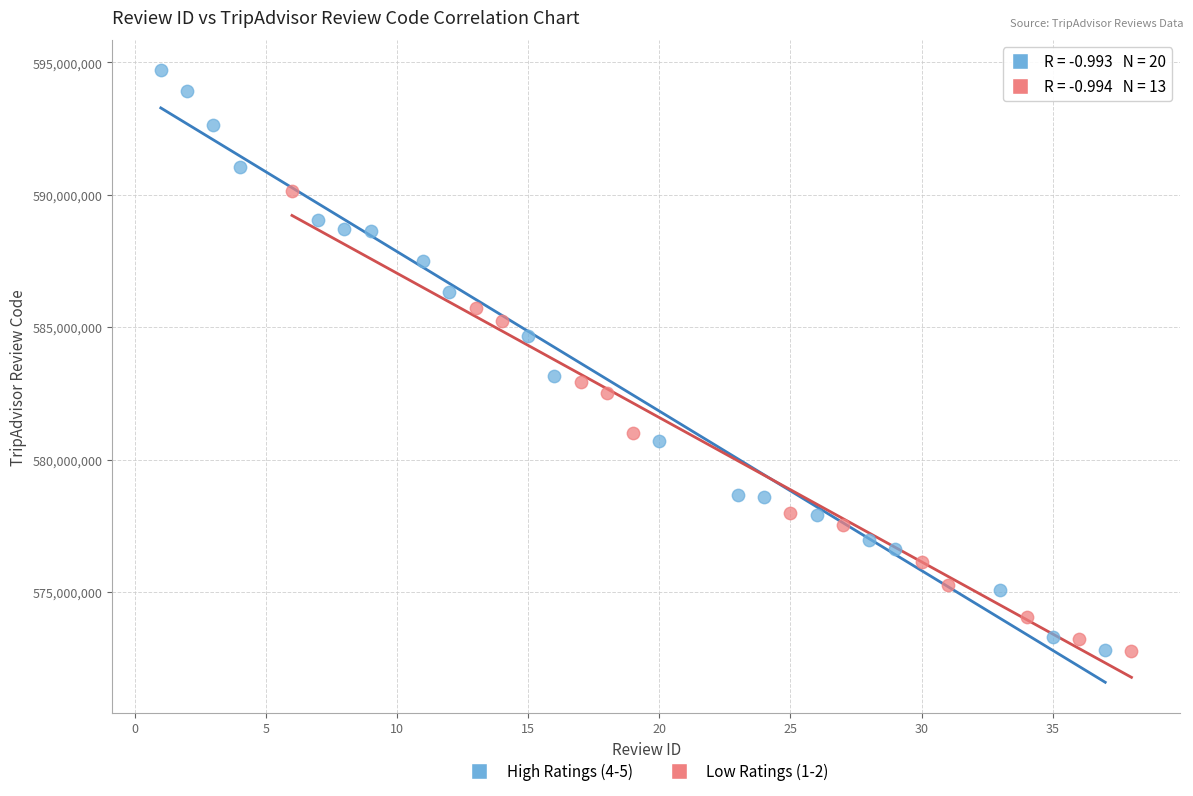

Which series contains the highest Y value?

High Ratings (4-5)